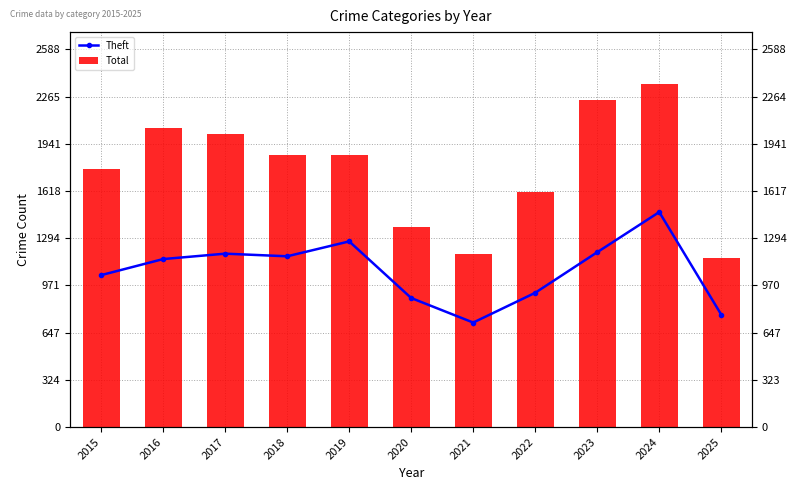

Between 2021 and 2022, which series saw the biggest shift?

Total